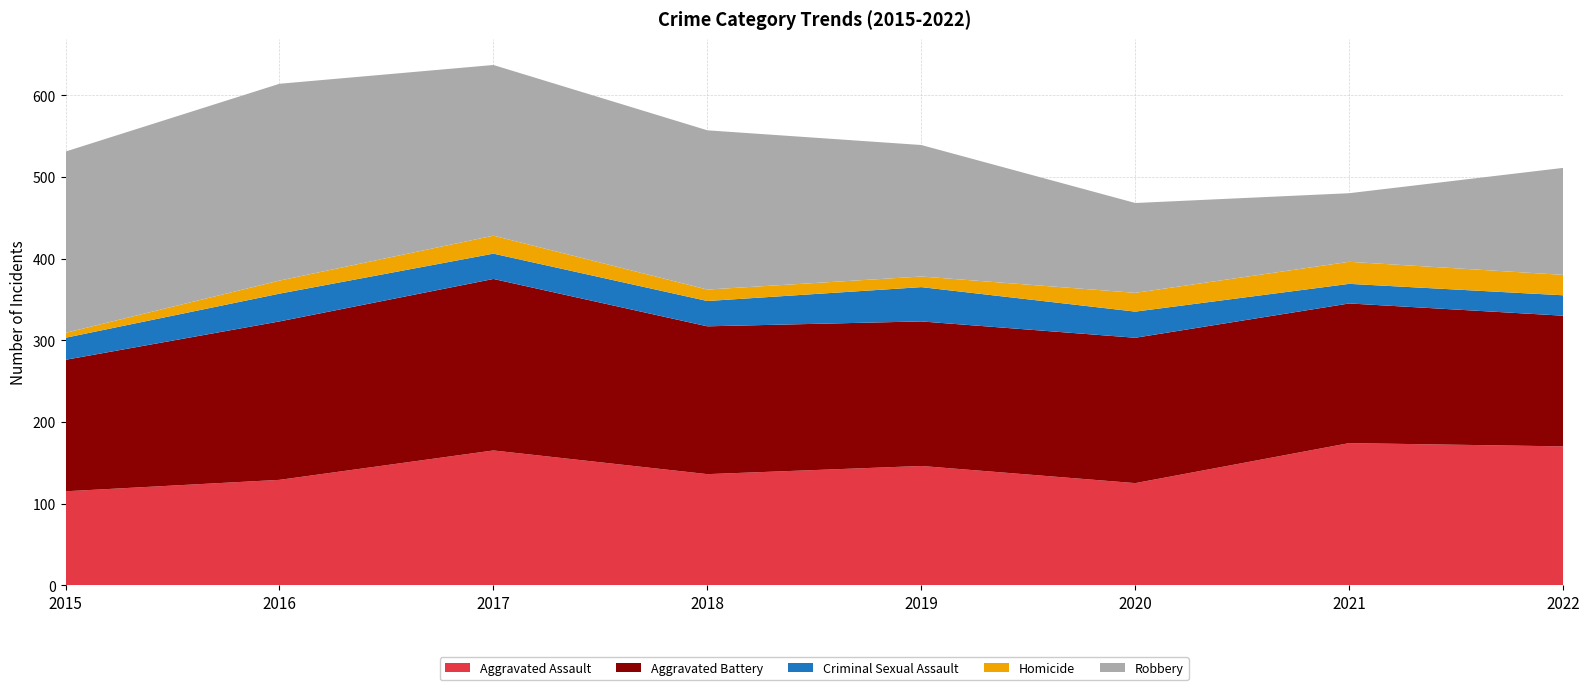

Reading left to right, extract all data points from this chart.

Aggravated Assault: 115	129	165	136	146	125	174	170
Aggravated Battery: 161	194	210	181	177	178	171	160
Criminal Sexual Assault: 27	34	31	31	42	32	24	25
Homicide: 6	16	22	14	13	23	27	25
Robbery: 222	241	209	195	161	110	84	131